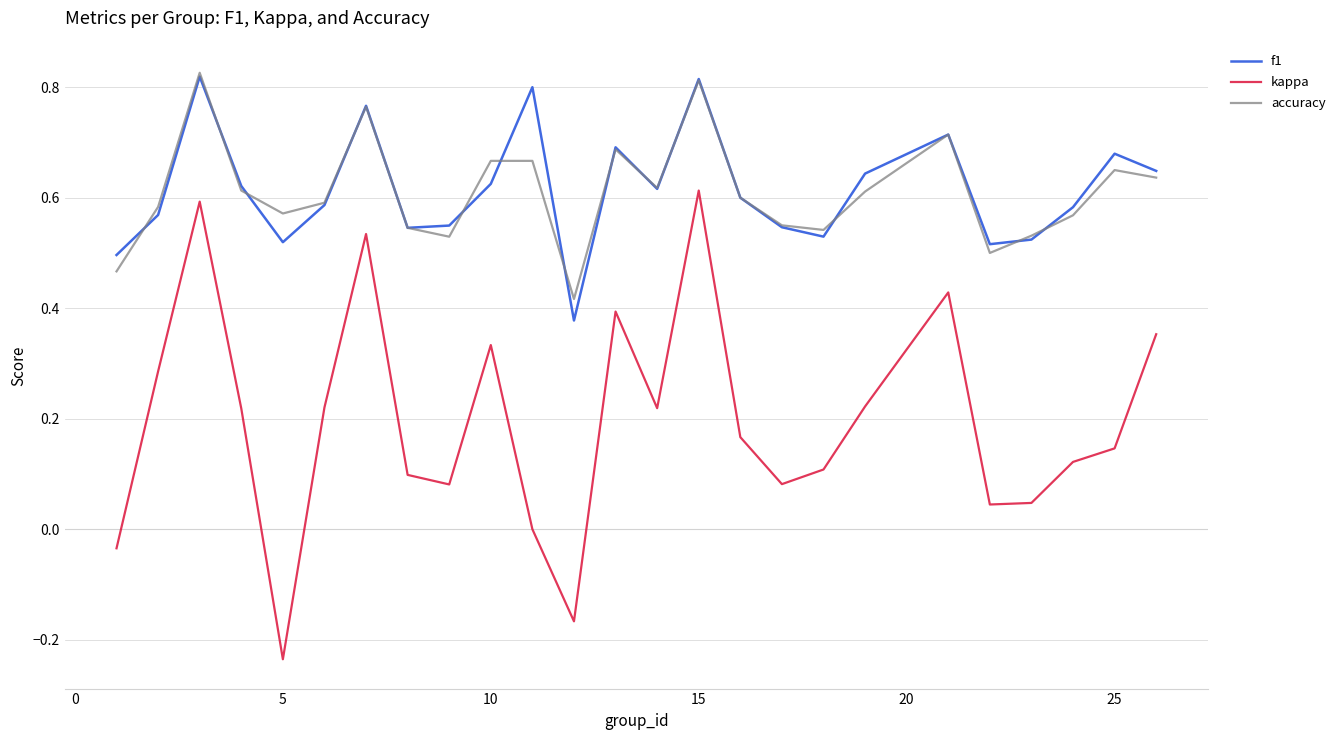

At how many categories does at least one series exceed 0?

25